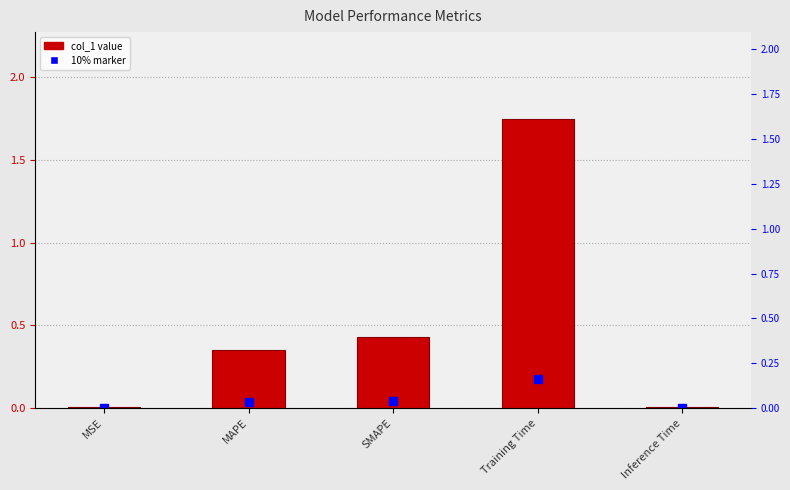

Reading left to right, extract all data points from this chart.

MSE=0.0	MAPE=0.4	SMAPE=0.4	Training Time=1.7	Inference Time=0.0